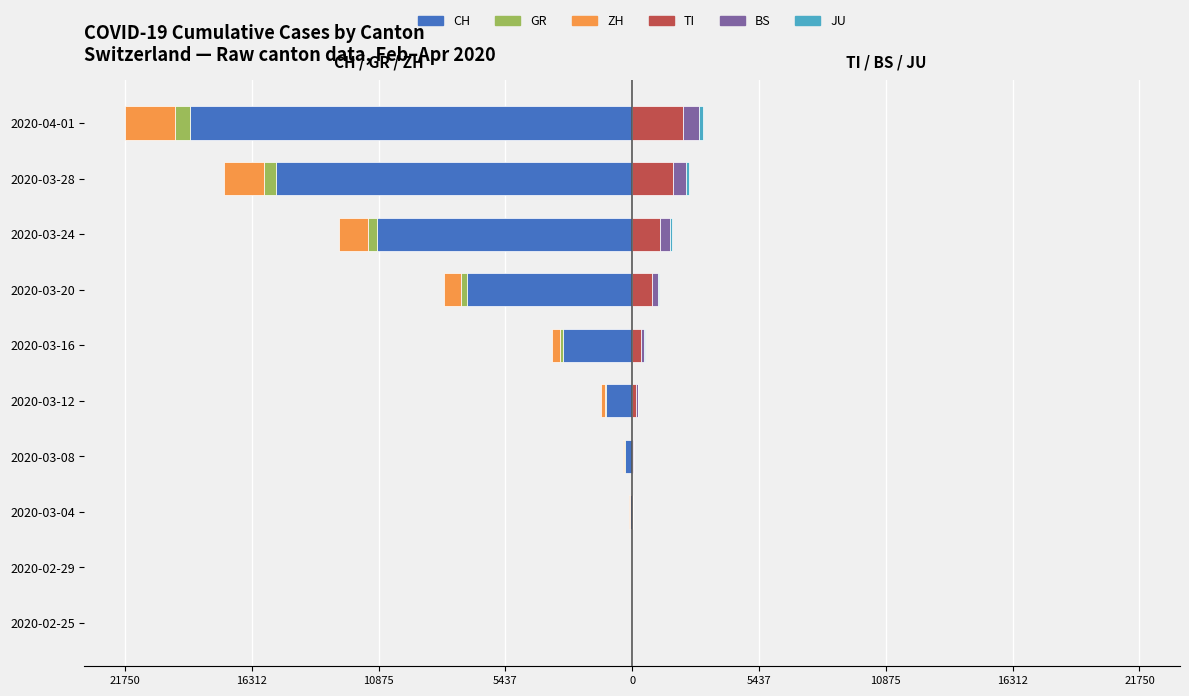

What is the average value of the CH series?

-5682